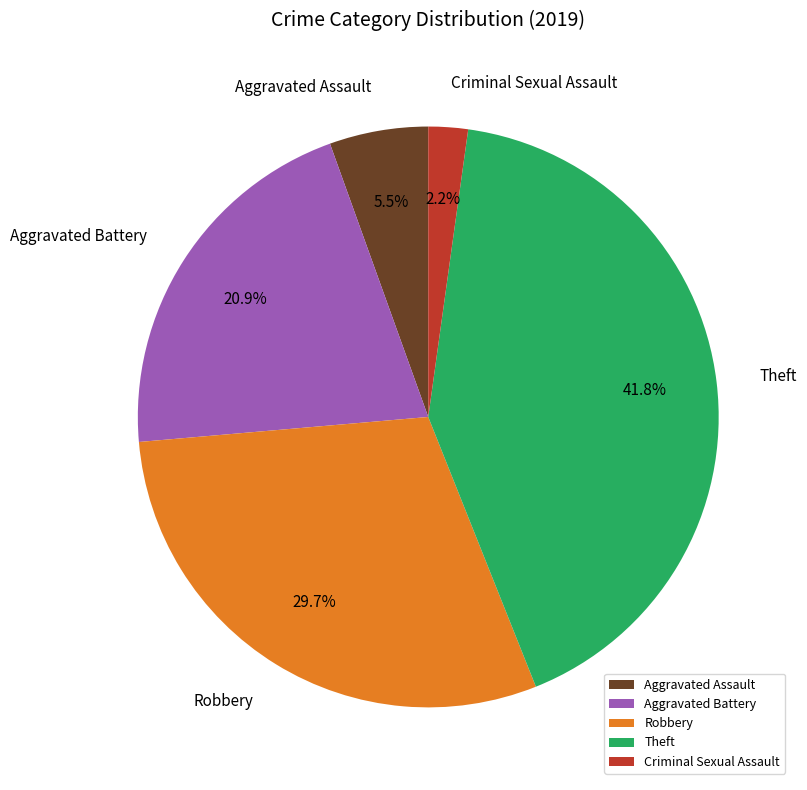

The Criminal Sexual Assault slice represents 2% of the pie. True or false?

True